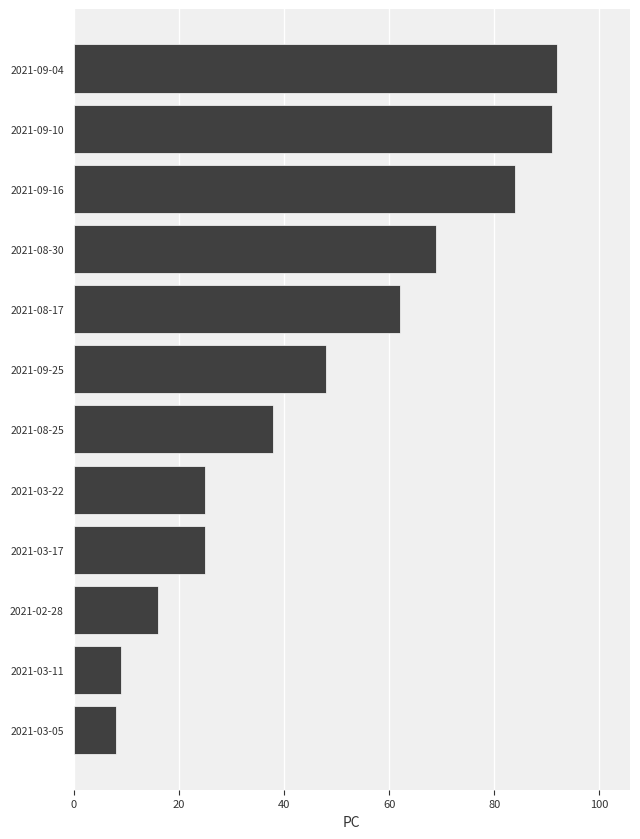

The value at 2021-09-10 is 163. True or false?

False